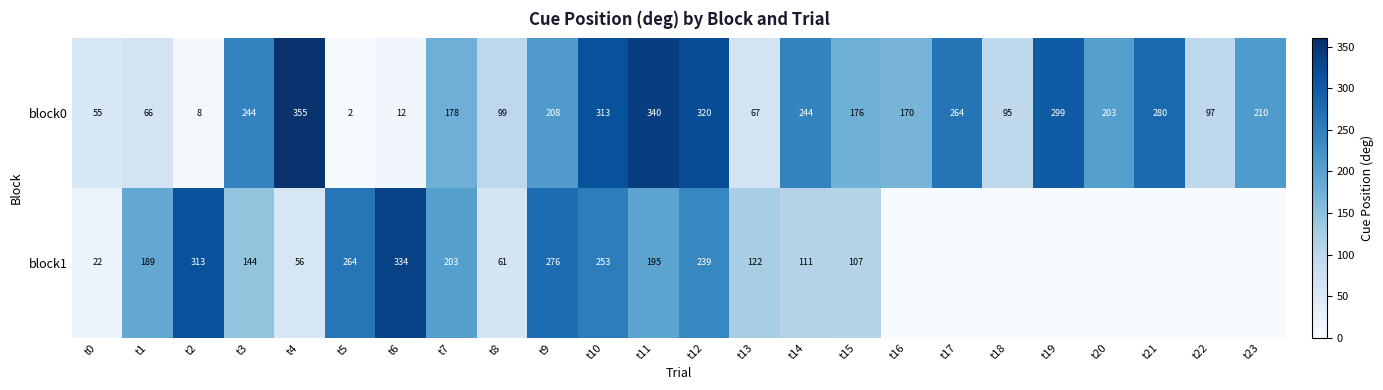

What is the maximum value for block0?

355